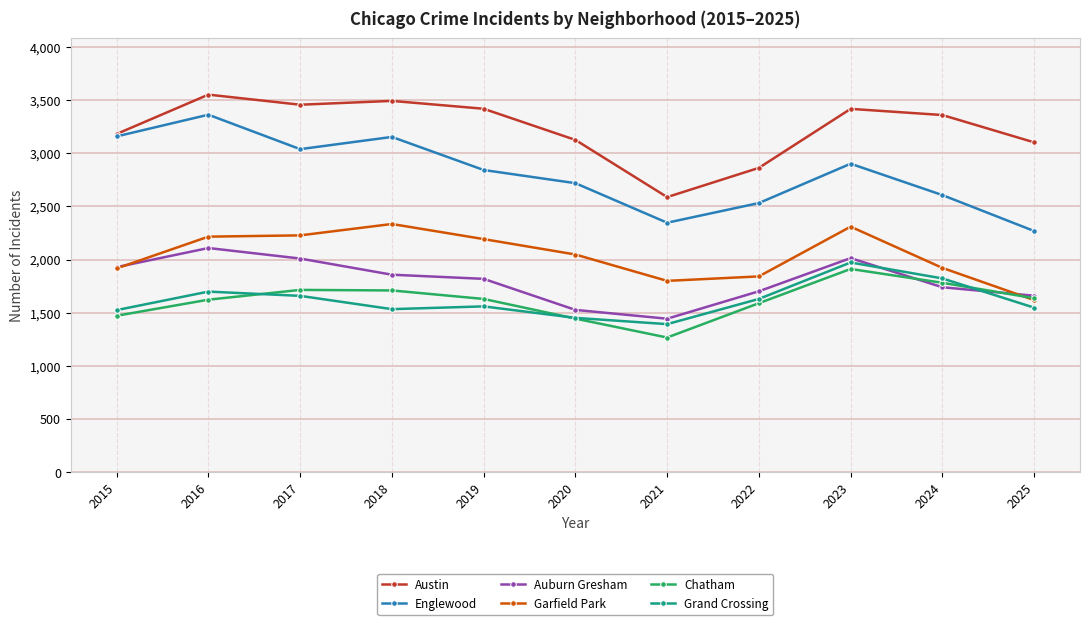

How many interior local peaks does the Chatham series have?

2